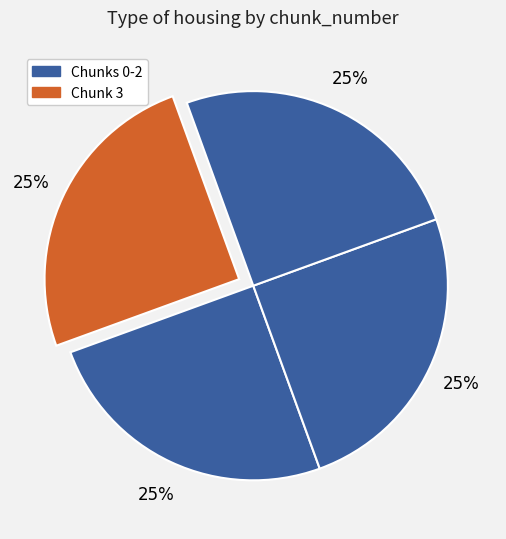

Count the number of slices in the pie.

4